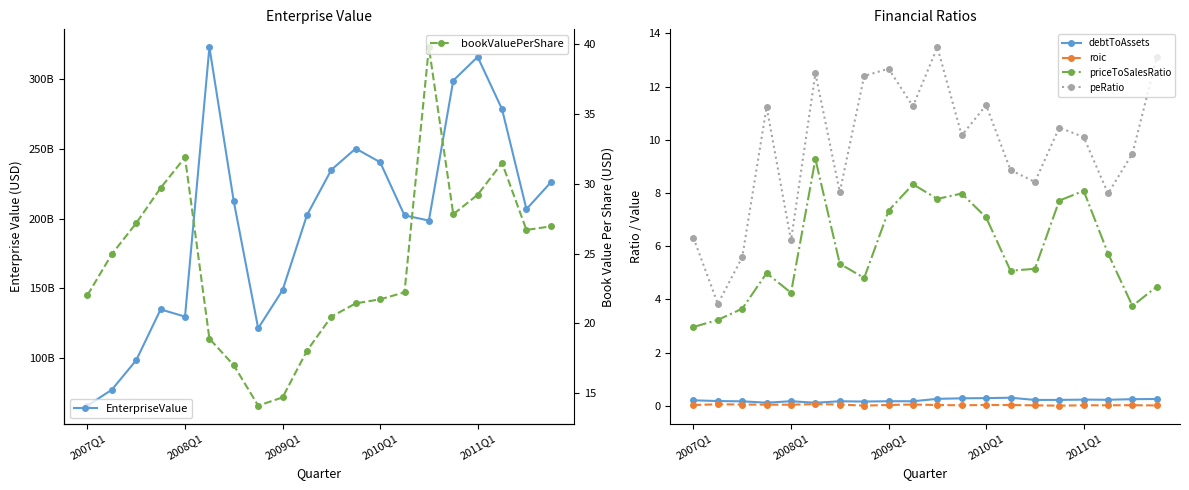

True or false: roic has more than 0 interior local peaks.

True